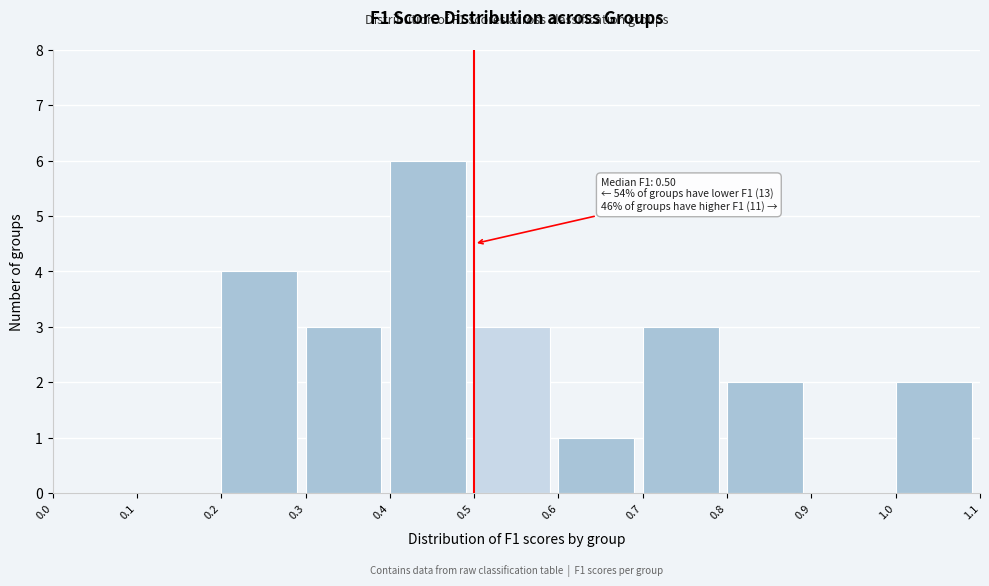

Over which range of the x-axis is the bar tallest?

0.4 to 0.5